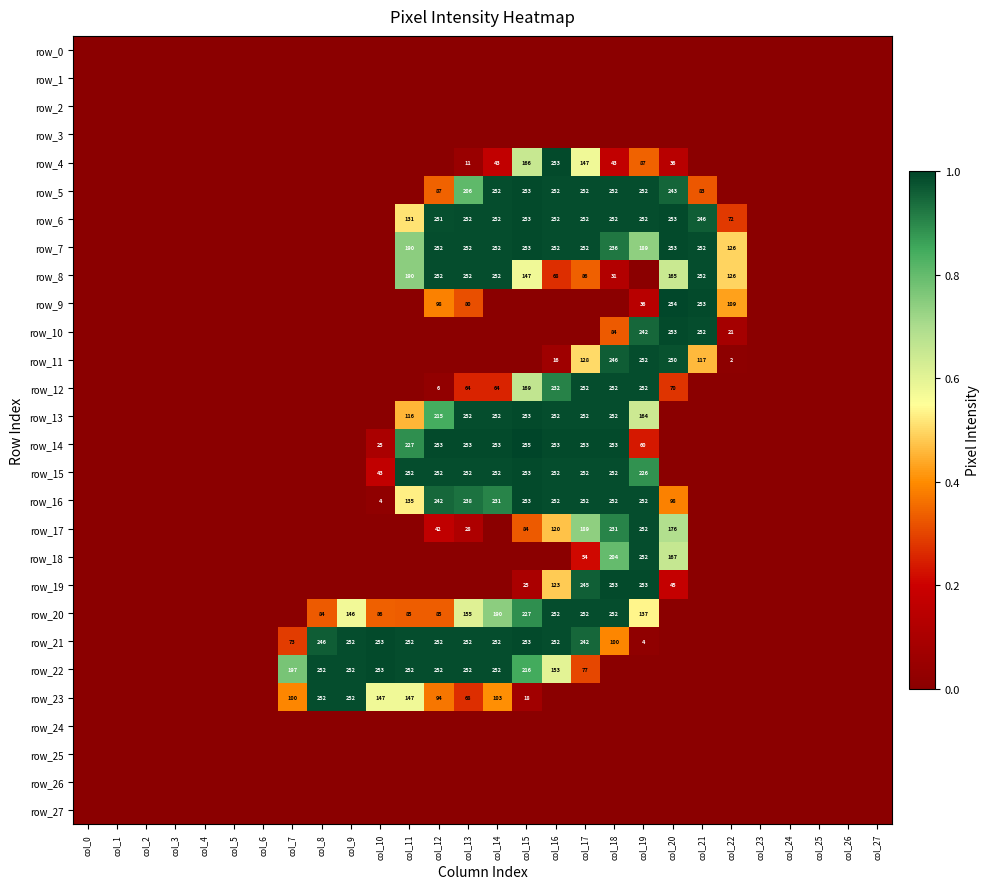

What value does the row_8 series have at col_15?

0.6